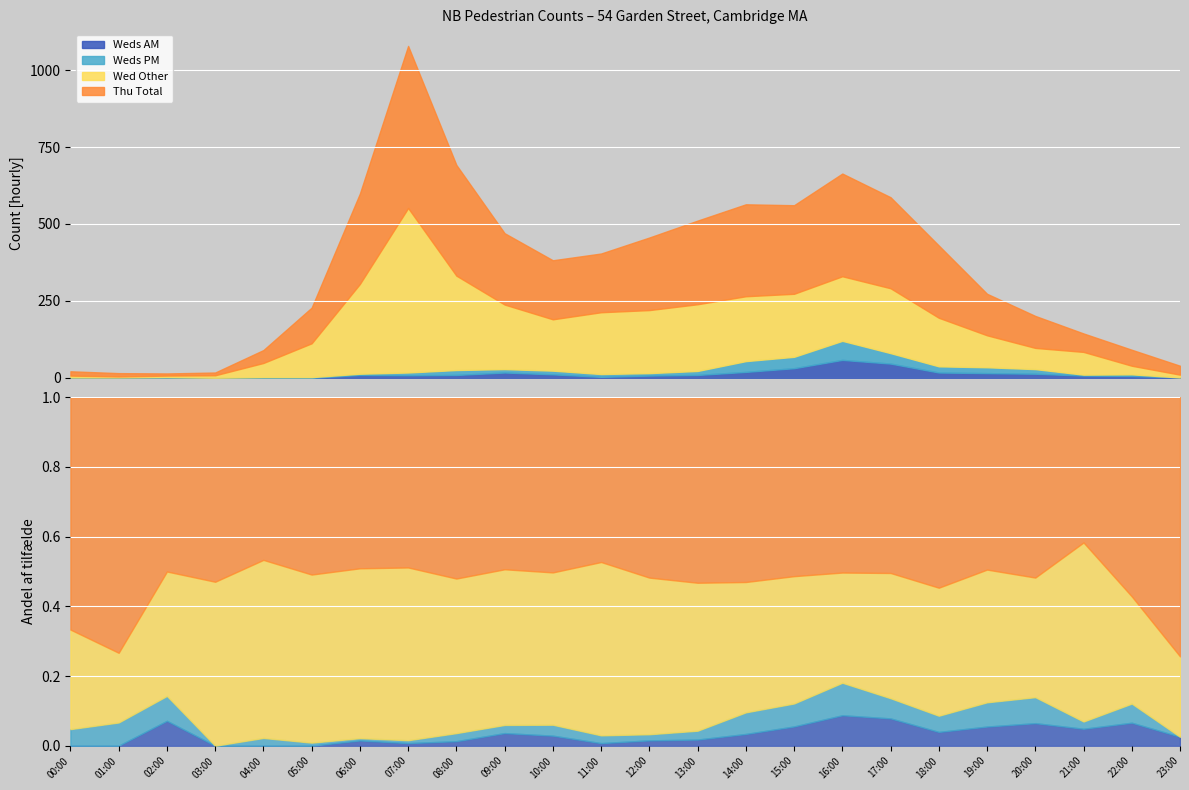

What is the average value of the Total Day Thu series?

181